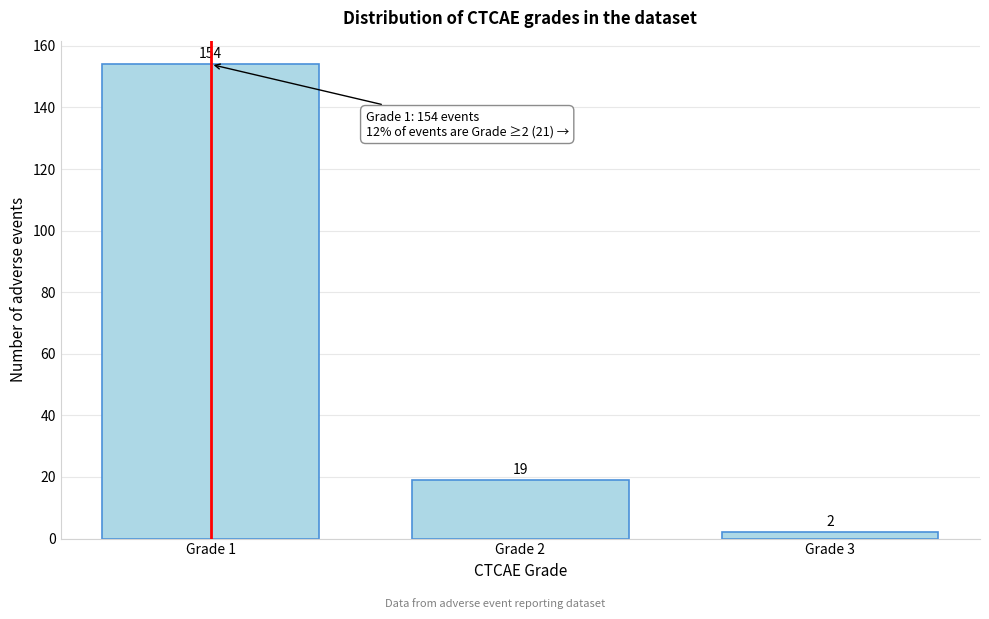

Reading left to right, transcribe all the data shown in this chart.

Grade 1=154	Grade 2=19	Grade 3=2